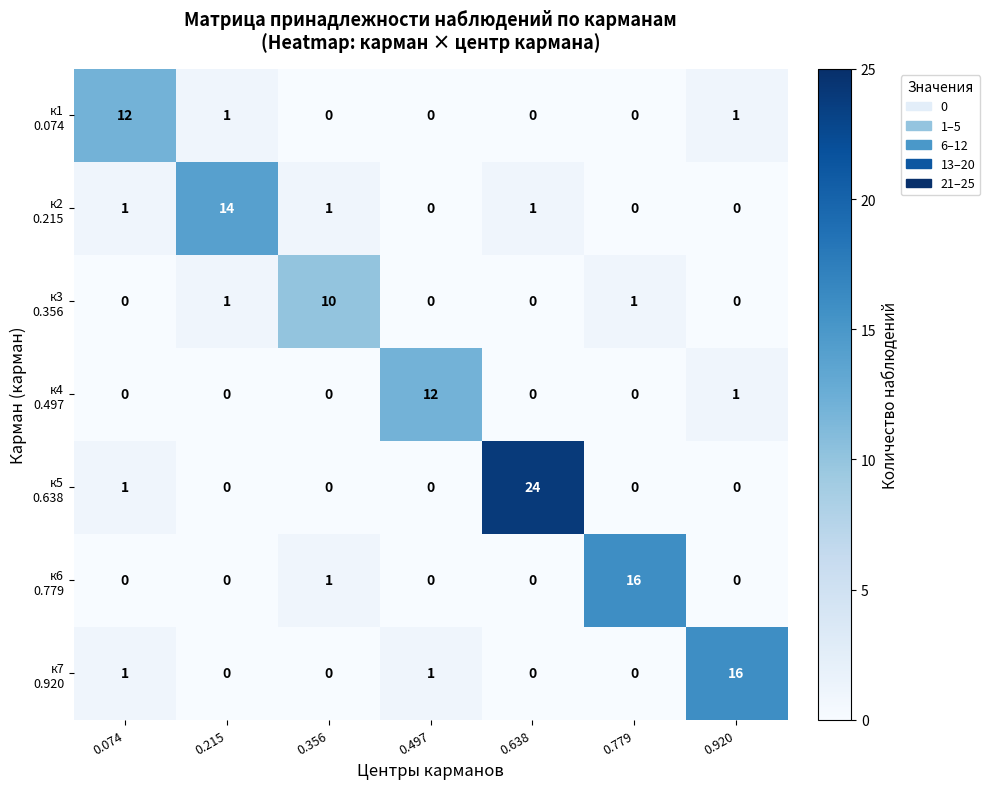

What is the difference between the highest and lowest values at 0.215?

14